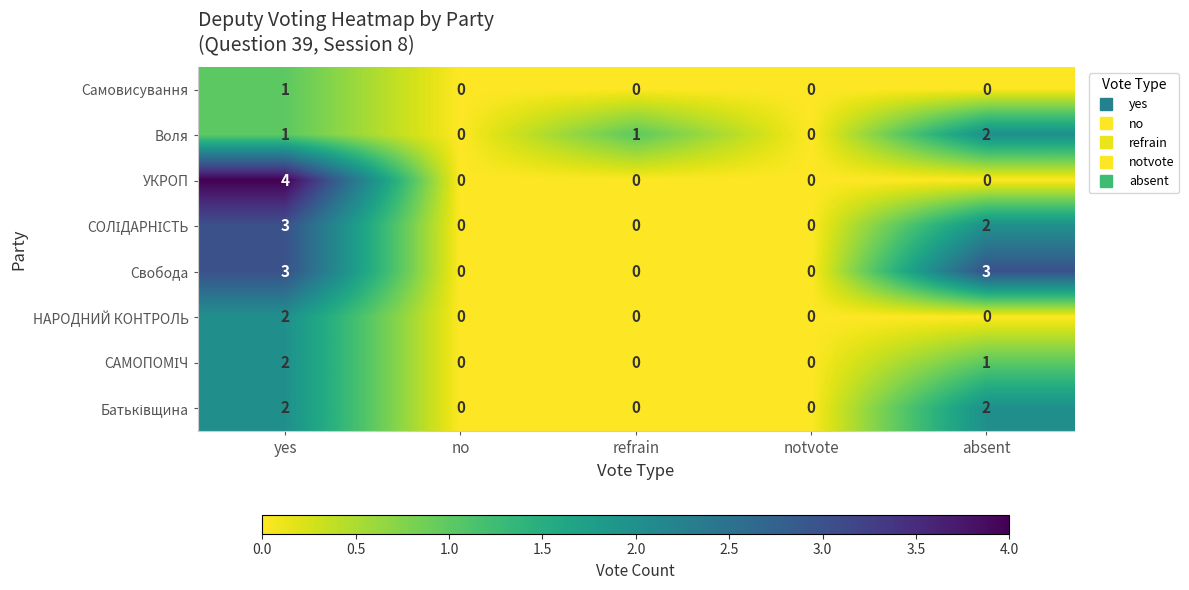

Which series changed the most between refrain and notvote?

Воля